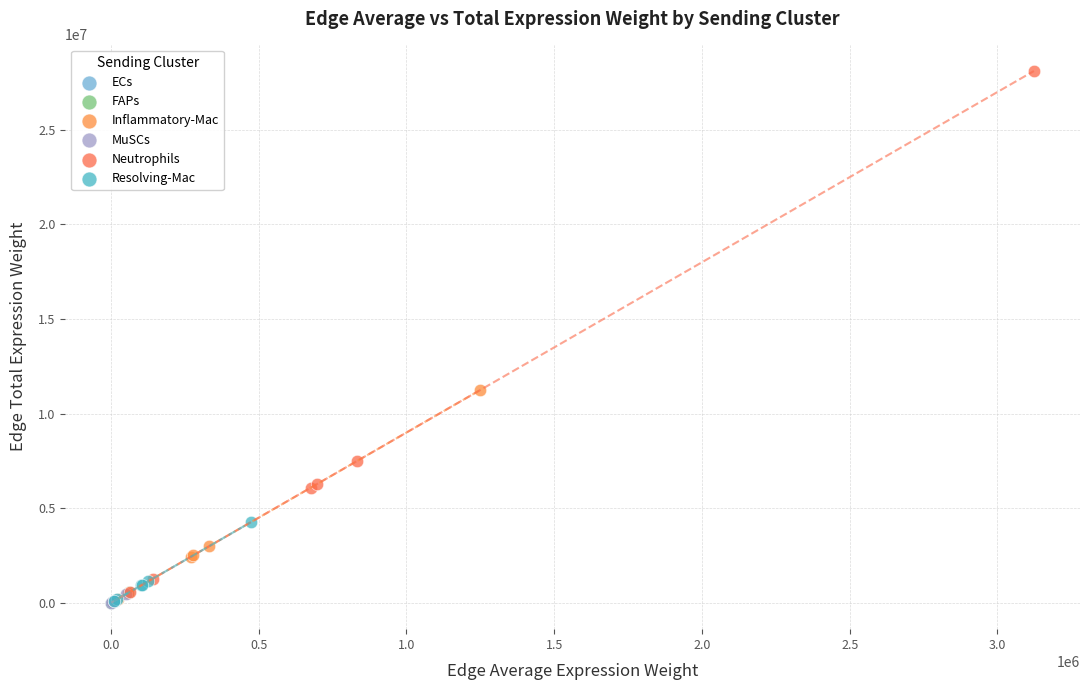

Which series has the widest spread of Y values?

Neutrophils